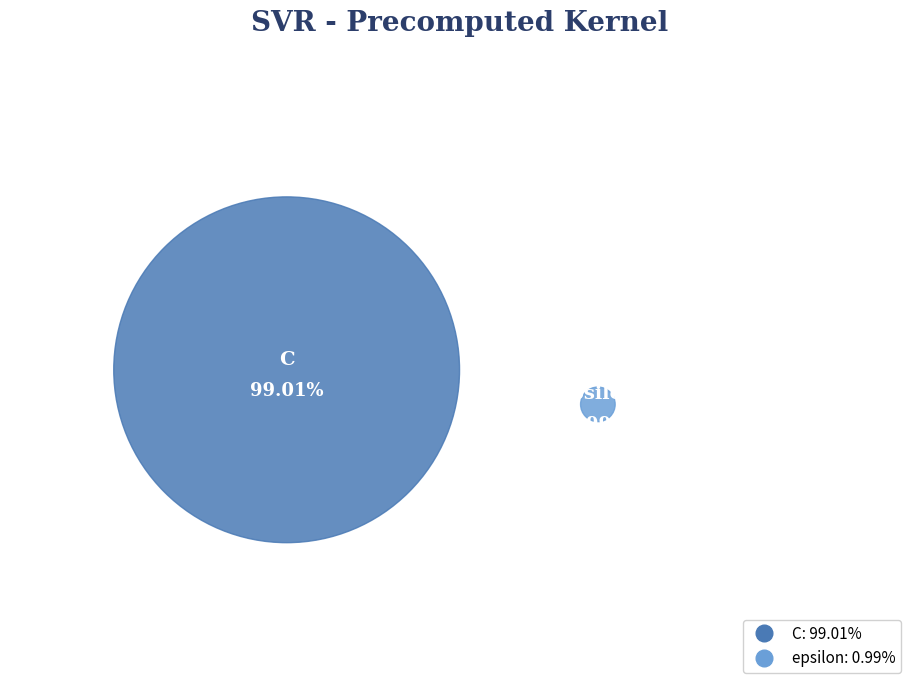

Rank the categories by value from highest to lowest.

C, epsilon